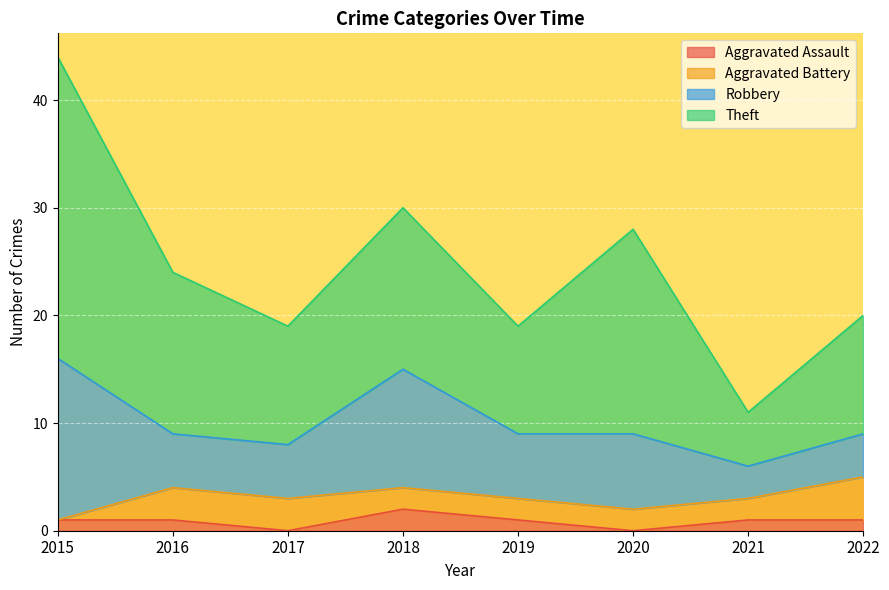

Reading left to right, transcribe all the data shown in this chart.

Aggravated Assault: 2015=1	2016=1	2017=0	2018=2	2019=1	2020=0	2021=1	2022=1
Aggravated Battery: 2015=0	2016=3	2017=3	2018=2	2019=2	2020=2	2021=2	2022=4
Robbery: 2015=15	2016=5	2017=5	2018=11	2019=6	2020=7	2021=3	2022=4
Theft: 2015=28	2016=15	2017=11	2018=15	2019=10	2020=19	2021=5	2022=11